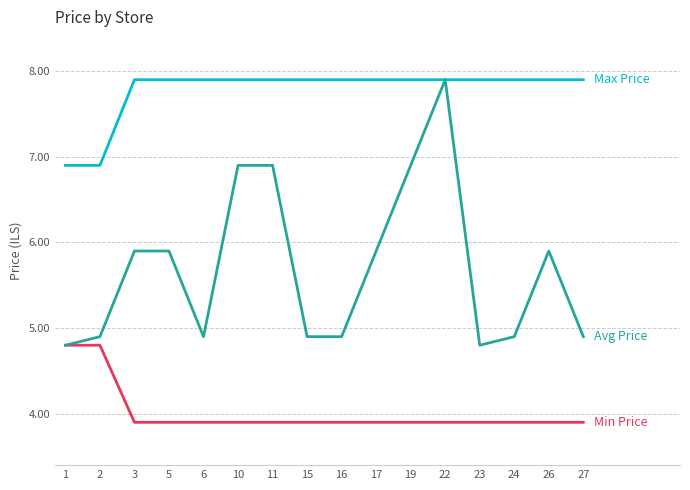

What is the total value across all series at 6?

16.7